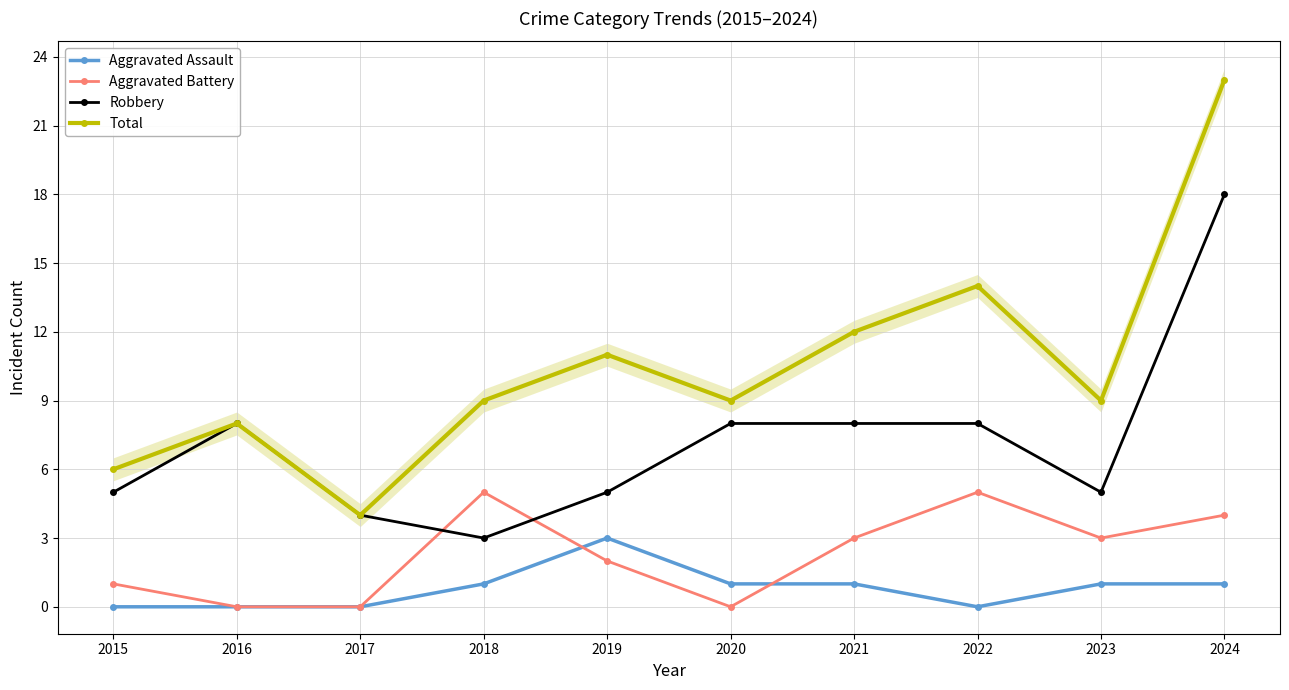

Reading left to right, what are all the values shown in this chart?

Aggravated Assault: 0	0	0	1	3	1	1	0	1	1
Aggravated Battery: 1	0	0	5	2	0	3	5	3	4
Robbery: 5	8	4	3	5	8	8	8	5	18
Total: 6	8	4	9	11	9	12	14	9	23